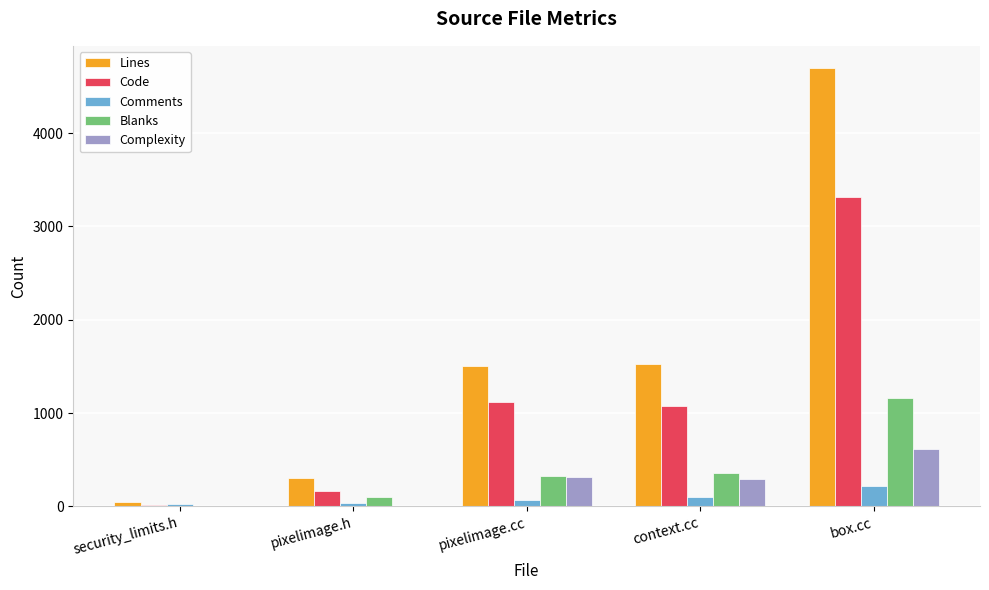

What is the approximate value of Complexity at box.cc?

612